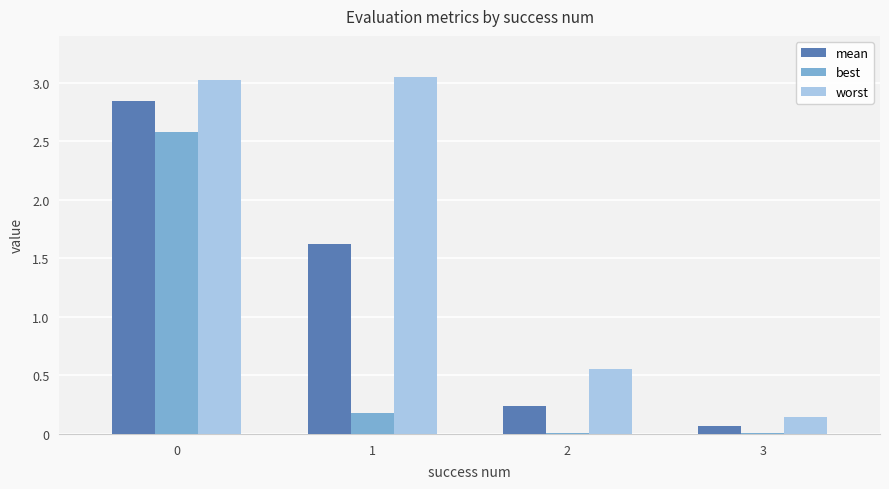

Between 1 and 3, which series saw the biggest shift?

worst